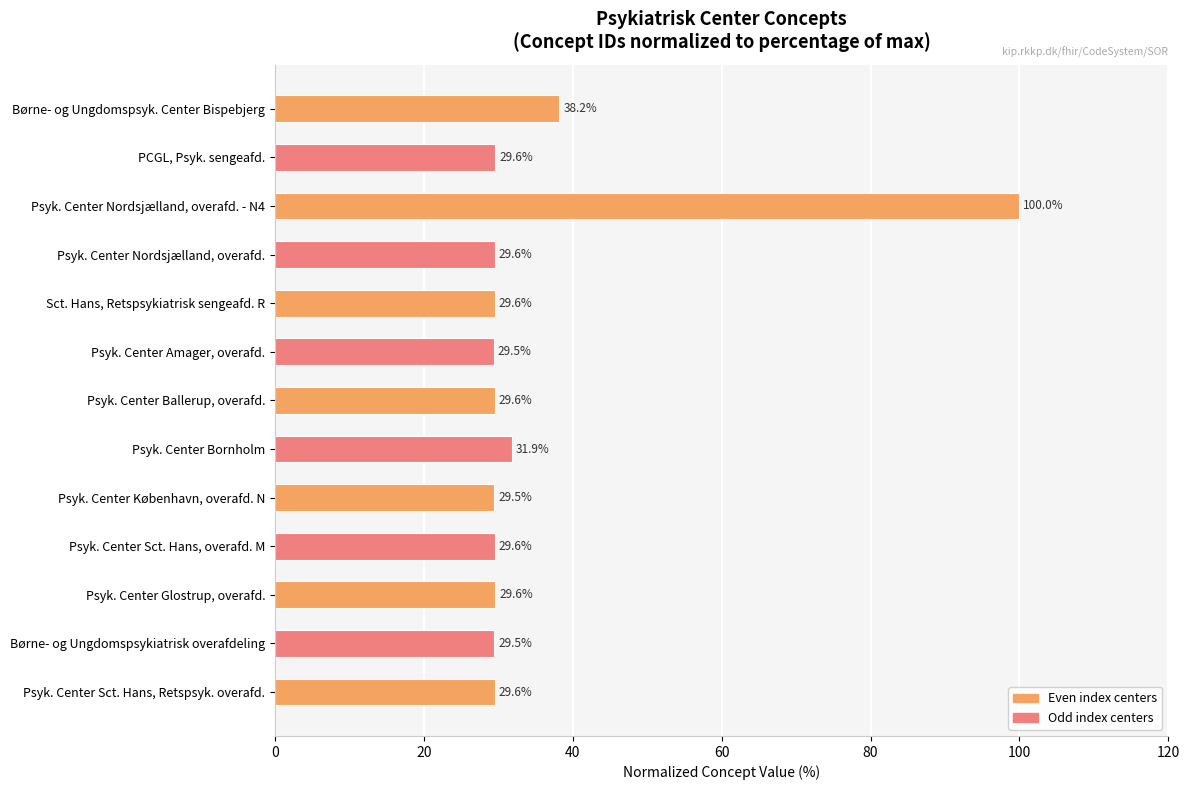

How many bars are there in total?

13